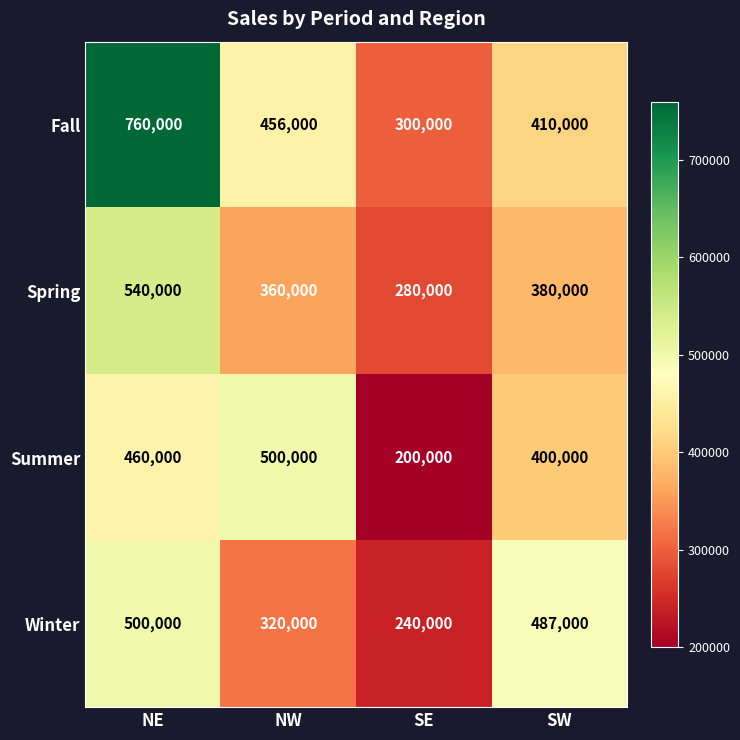

Which series has the widest spread of values?

Fall